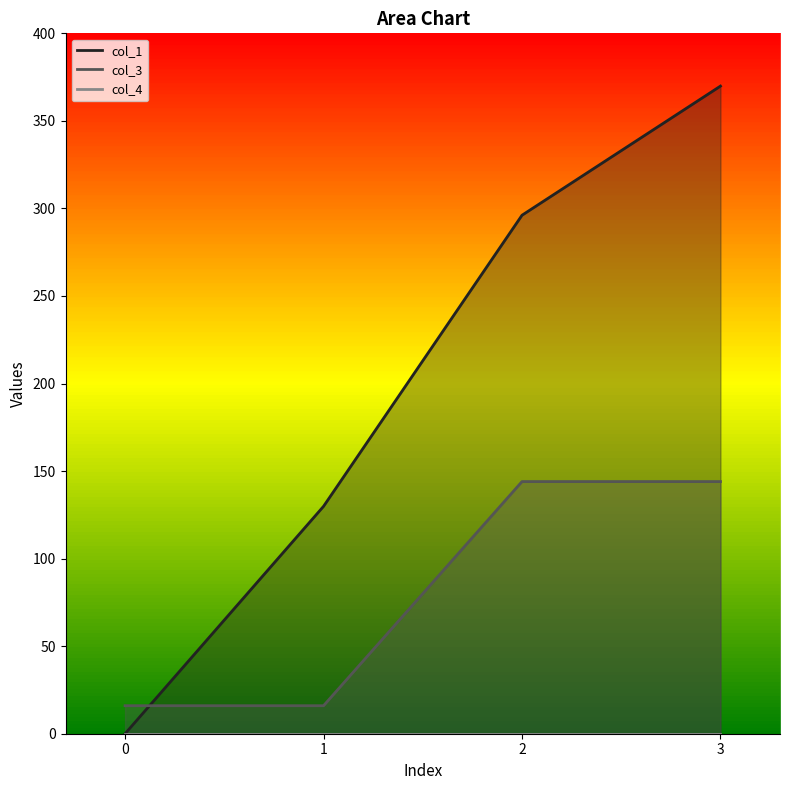

What is the greatest value displayed?

369.9